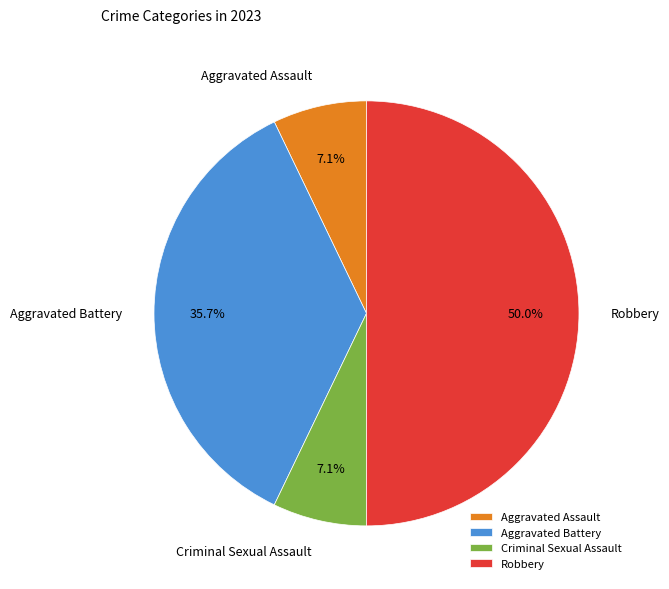

Combined, do Aggravated Assault and Aggravated Battery account for over 50%?

No